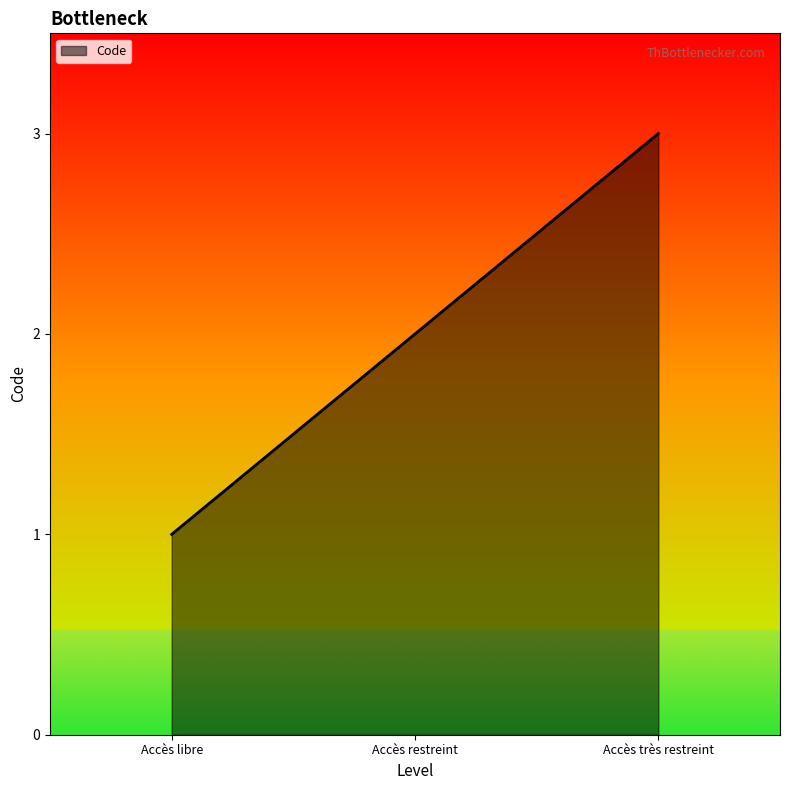

List the labels in order of value, largest first.

Accès très restreint, Accès restreint, Accès libre